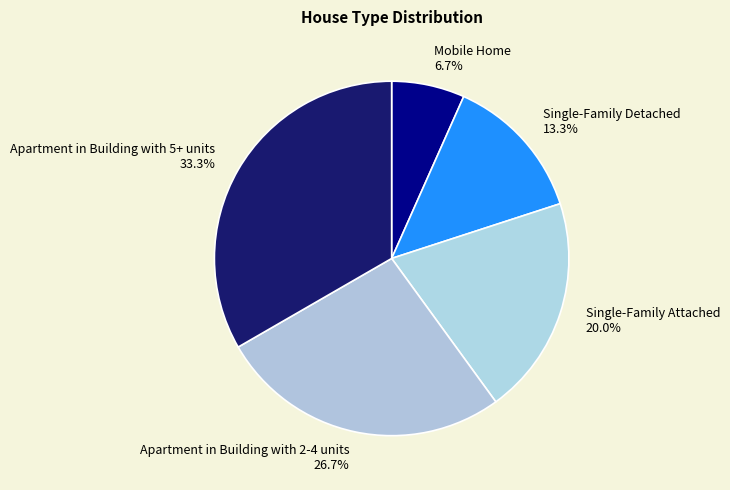

Which category has the biggest portion of the pie?

Apartment in Building with 5+ units